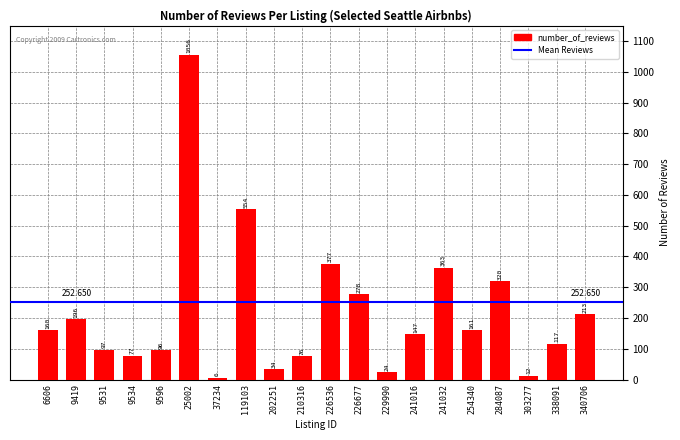

What is the approximate value at 340706?

213